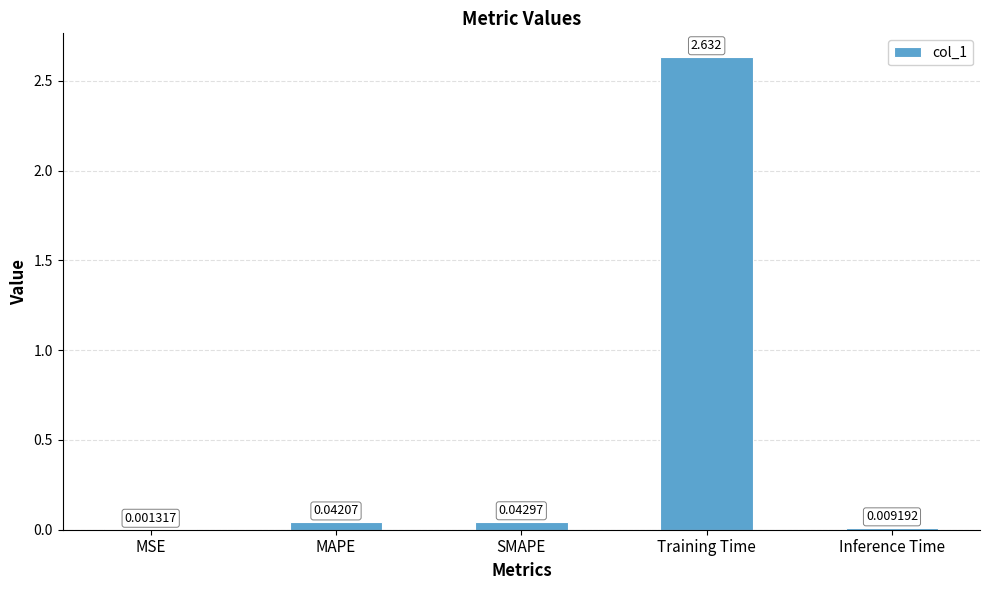

At which label is the value closest to 1?

SMAPE